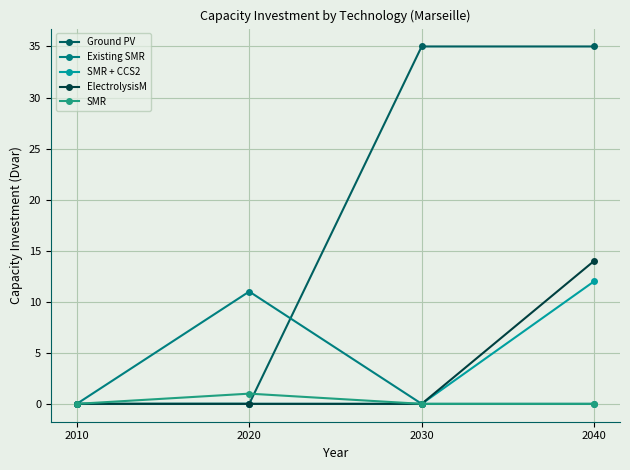

Reading right to left, extract all data points from this chart.

Ground PV: 2040=35	2030=35	2020=0	2010=0
Existing SMR: 2040=0	2030=0	2020=11	2010=0
SMR + CCS2: 2040=12	2030=0	2020=0	2010=0
ElectrolysisM: 2040=14	2030=0	2020=0	2010=0
SMR: 2040=0	2030=0	2020=1	2010=0